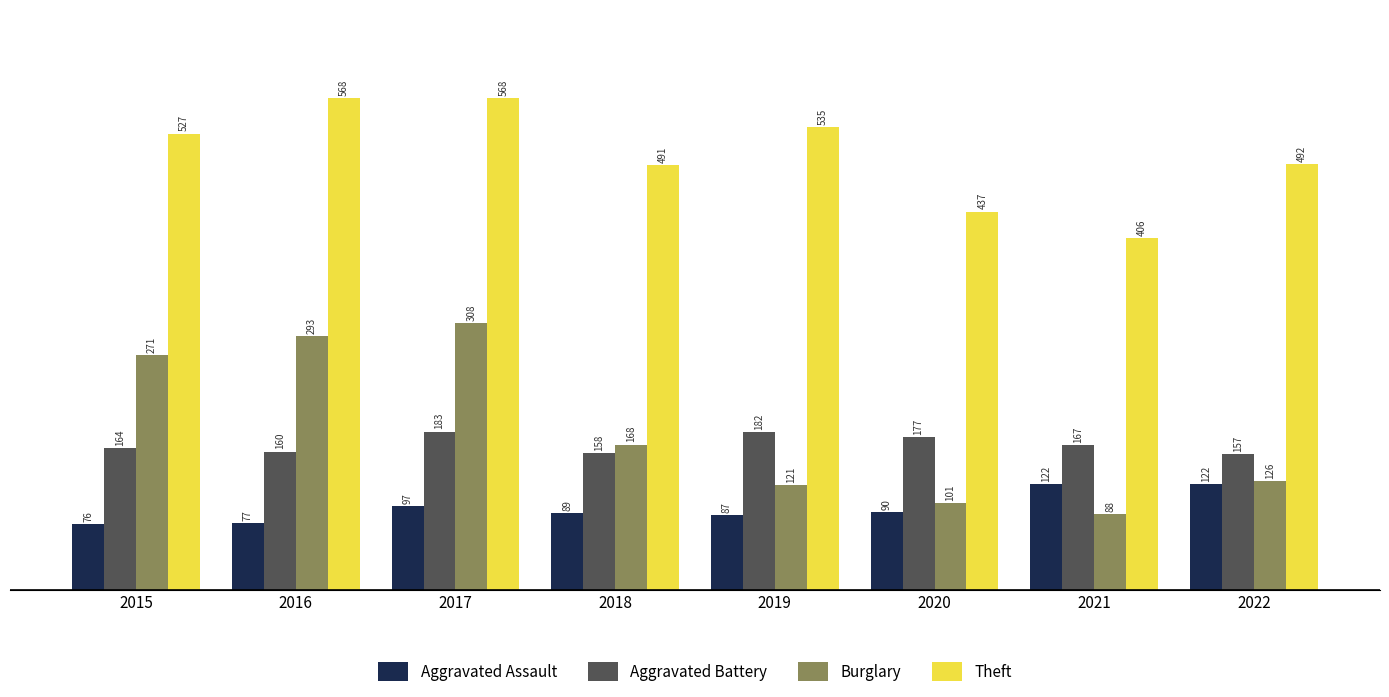

What is the difference between the second highest and second lowest values in the Theft series?

131